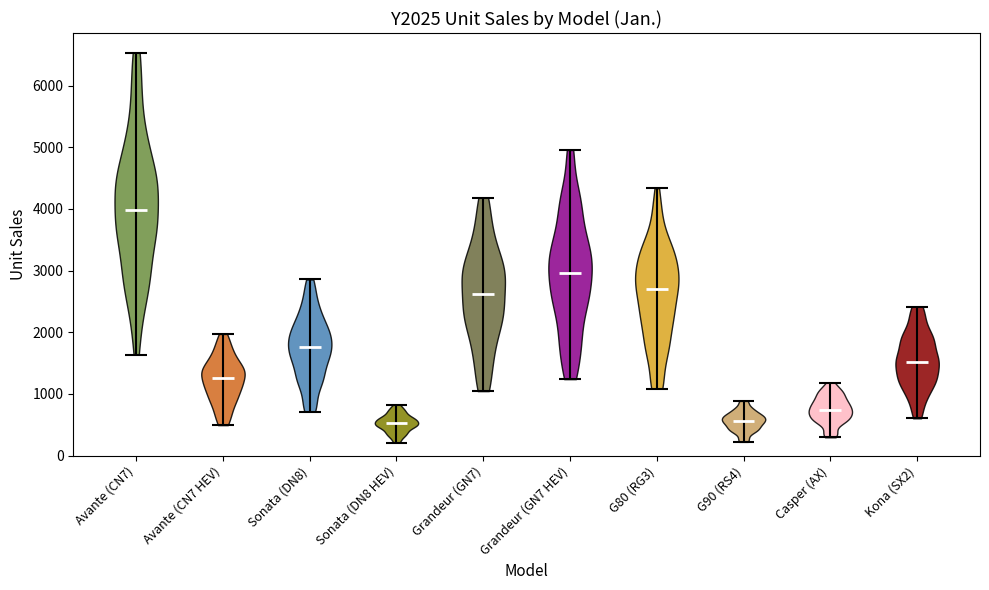

Reading left to right, read every violin against the y-axis: where its median line is, and the lowest and highest points it reaches. The values are not printed on the chart, so give them approximately, as read against the axis.

Avante (CN7): median line 4000, lowest point 1600, highest point 6500
Avante (CN7 HEV): median line 1300, lowest point 500, highest point 2000
Sonata (DN8): median line 1800, lowest point 700, highest point 2900
Sonata (DN8 HEV): median line 500, lowest point 200, highest point 800
Grandeur (GN7): median line 2600, lowest point 1000, highest point 4200
Grandeur (GN7 HEV): median line 3000, lowest point 1200, highest point 5000
G80 (RG3): median line 2700, lowest point 1100, highest point 4300
G90 (RS4): median line 600, lowest point 200, highest point 900
Casper (AX): median line 700, lowest point 300, highest point 1200
Kona (SX2): median line 1500, lowest point 600, highest point 2400